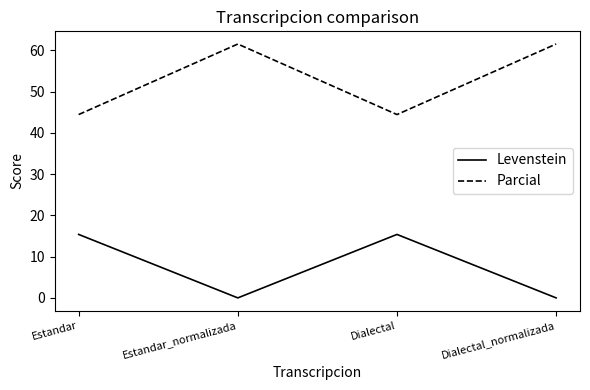

Rank the series by their maximum value, from highest to lowest.

Parcial, Levenstein